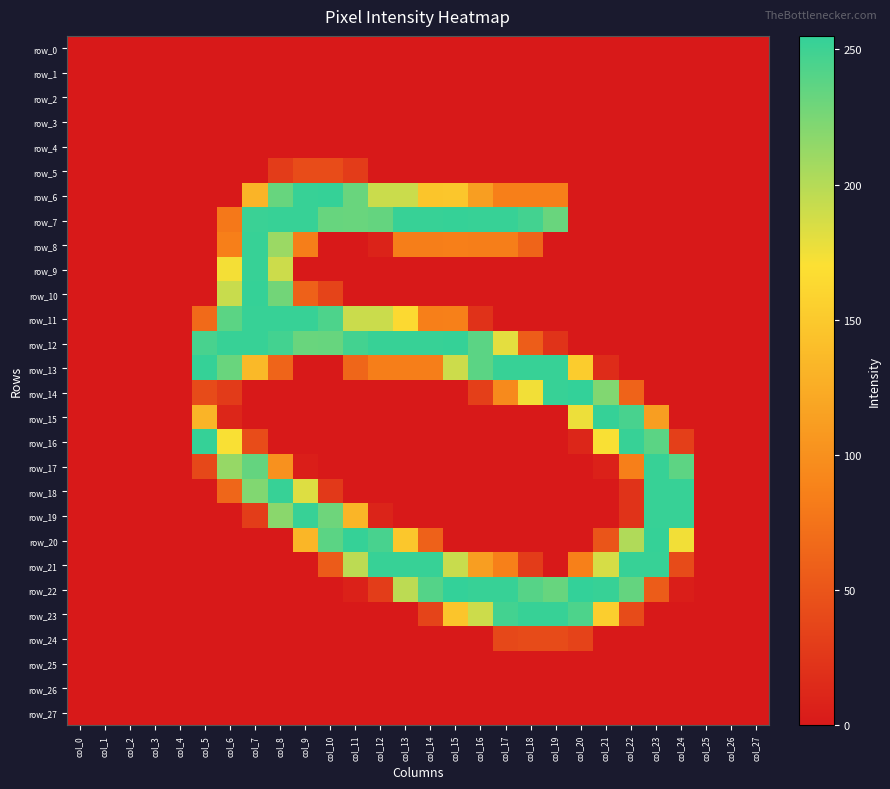

Reading right to left, transcribe all the data shown in this chart.

row_0: col_27=0	col_26=0	col_25=0	col_24=0	col_23=0	col_22=0	col_21=0	col_20=0	col_19=0	col_18=0	col_17=0	col_16=0	col_15=0	col_14=0	col_13=0	col_12=0	col_11=0	col_10=0	col_9=0	col_8=0	col_7=0	col_6=0	col_5=0	col_4=0	col_3=0	col_2=0	col_1=0	col_0=0
row_1: col_27=0	col_26=0	col_25=0	col_24=0	col_23=0	col_22=0	col_21=0	col_20=0	col_19=0	col_18=0	col_17=0	col_16=0	col_15=0	col_14=0	col_13=0	col_12=0	col_11=0	col_10=0	col_9=0	col_8=0	col_7=0	col_6=0	col_5=0	col_4=0	col_3=0	col_2=0	col_1=0	col_0=0
row_2: col_27=0	col_26=0	col_25=0	col_24=0	col_23=0	col_22=0	col_21=0	col_20=0	col_19=0	col_18=0	col_17=0	col_16=0	col_15=0	col_14=0	col_13=0	col_12=0	col_11=0	col_10=0	col_9=0	col_8=0	col_7=0	col_6=0	col_5=0	col_4=0	col_3=0	col_2=0	col_1=0	col_0=0
row_3: col_27=0	col_26=0	col_25=0	col_24=0	col_23=0	col_22=0	col_21=0	col_20=0	col_19=0	col_18=0	col_17=0	col_16=0	col_15=0	col_14=0	col_13=0	col_12=0	col_11=0	col_10=0	col_9=0	col_8=0	col_7=0	col_6=0	col_5=0	col_4=0	col_3=0	col_2=0	col_1=0	col_0=0
row_4: col_27=0	col_26=0	col_25=0	col_24=0	col_23=0	col_22=0	col_21=0	col_20=0	col_19=0	col_18=0	col_17=0	col_16=0	col_15=0	col_14=0	col_13=0	col_12=0	col_11=0	col_10=0	col_9=0	col_8=0	col_7=0	col_6=0	col_5=0	col_4=0	col_3=0	col_2=0	col_1=0	col_0=0
row_5: col_27=0	col_26=0	col_25=0	col_24=0	col_23=0	col_22=0	col_21=0	col_20=0	col_19=0	col_18=0	col_17=0	col_16=0	col_15=0	col_14=0	col_13=0	col_12=0	col_11=29	col_10=43	col_9=43	col_8=29	col_7=0	col_6=0	col_5=0	col_4=0	col_3=0	col_2=0	col_1=0	col_0=0
row_6: col_27=0	col_26=0	col_25=0	col_24=0	col_23=0	col_22=0	col_21=0	col_20=0	col_19=85	col_18=85	col_17=85	col_16=112	col_15=147	col_14=146	col_13=191	col_12=191	col_11=232	col_10=254	col_9=253	col_8=233	col_7=131	col_6=0	col_5=0	col_4=0	col_3=0	col_2=0	col_1=0	col_0=0
row_7: col_27=0	col_26=0	col_25=0	col_24=0	col_23=0	col_22=0	col_21=0	col_20=0	col_19=232	col_18=248	col_17=253	col_16=253	col_15=254	col_14=253	col_13=253	col_12=234	col_11=232	col_10=233	col_9=253	col_8=253	col_7=252	col_6=79	col_5=0	col_4=0	col_3=0	col_2=0	col_1=0	col_0=0
row_8: col_27=0	col_26=0	col_25=0	col_24=0	col_23=0	col_22=0	col_21=0	col_20=0	col_19=0	col_18=63	col_17=84	col_16=84	col_15=85	col_14=84	col_13=84	col_12=8	col_11=0	col_10=0	col_9=84	col_8=211	col_7=253	col_6=85	col_5=0	col_4=0	col_3=0	col_2=0	col_1=0	col_0=0
row_9: col_27=0	col_26=0	col_25=0	col_24=0	col_23=0	col_22=0	col_21=0	col_20=0	col_19=0	col_18=0	col_17=0	col_16=0	col_15=0	col_14=0	col_13=0	col_12=0	col_11=0	col_10=0	col_9=0	col_8=190	col_7=253	col_6=173	col_5=0	col_4=0	col_3=0	col_2=0	col_1=0	col_0=0
row_10: col_27=0	col_26=0	col_25=0	col_24=0	col_23=0	col_22=0	col_21=0	col_20=0	col_19=0	col_18=0	col_17=0	col_16=0	col_15=0	col_14=0	col_13=0	col_12=0	col_11=0	col_10=36	col_9=60	col_8=228	col_7=254	col_6=192	col_5=0	col_4=0	col_3=0	col_2=0	col_1=0	col_0=0
row_11: col_27=0	col_26=0	col_25=0	col_24=0	col_23=0	col_22=0	col_21=0	col_20=0	col_19=0	col_18=0	col_17=0	col_16=21	col_15=86	col_14=85	col_13=164	col_12=191	col_11=191	col_10=244	col_9=253	col_8=253	col_7=253	col_6=238	col_5=68	col_4=0	col_3=0	col_2=0	col_1=0	col_0=0
row_12: col_27=0	col_26=0	col_25=0	col_24=0	col_23=0	col_22=0	col_21=0	col_20=0	col_19=22	col_18=57	col_17=180	col_16=238	col_15=254	col_14=253	col_13=253	col_12=253	col_11=248	col_10=233	col_9=232	col_8=248	col_7=253	col_6=253	col_5=246	col_4=0	col_3=0	col_2=0	col_1=0	col_0=0
row_13: col_27=0	col_26=0	col_25=0	col_24=0	col_23=0	col_22=0	col_21=16	col_20=152	col_19=253	col_18=253	col_17=253	col_16=238	col_15=190	col_14=84	col_13=84	col_12=84	col_11=64	col_10=0	col_9=0	col_8=63	col_7=136	col_6=232	col_5=254	col_4=0	col_3=0	col_2=0	col_1=0	col_0=0
row_14: col_27=0	col_26=0	col_25=0	col_24=0	col_23=0	col_22=62	col_21=222	col_20=255	col_19=253	col_18=174	col_17=95	col_16=32	col_15=0	col_14=0	col_13=0	col_12=0	col_11=0	col_10=0	col_9=0	col_8=0	col_7=0	col_6=28	col_5=42	col_4=0	col_3=0	col_2=0	col_1=0	col_0=0
row_15: col_27=0	col_26=0	col_25=0	col_24=0	col_23=112	col_22=246	col_21=254	col_20=176	col_19=0	col_18=0	col_17=0	col_16=0	col_15=0	col_14=0	col_13=0	col_12=0	col_11=0	col_10=0	col_9=0	col_8=0	col_7=0	col_6=11	col_5=131	col_4=0	col_3=0	col_2=0	col_1=0	col_0=0
row_16: col_27=0	col_26=0	col_25=0	col_24=32	col_23=238	col_22=253	col_21=171	col_20=11	col_19=0	col_18=0	col_17=0	col_16=0	col_15=0	col_14=0	col_13=0	col_12=0	col_11=0	col_10=0	col_9=0	col_8=0	col_7=43	col_6=171	col_5=254	col_4=0	col_3=0	col_2=0	col_1=0	col_0=0
row_17: col_27=0	col_26=0	col_25=0	col_24=237	col_23=253	col_22=85	col_21=7	col_20=0	col_19=0	col_18=0	col_17=0	col_16=0	col_15=0	col_14=0	col_13=0	col_12=0	col_11=0	col_10=0	col_9=4	col_8=101	col_7=234	col_6=213	col_5=39	col_4=0	col_3=0	col_2=0	col_1=0	col_0=0
row_18: col_27=0	col_26=0	col_25=0	col_24=253	col_23=253	col_22=22	col_21=0	col_20=0	col_19=0	col_18=0	col_17=0	col_16=0	col_15=0	col_14=0	col_13=0	col_12=0	col_11=0	col_10=27	col_9=183	col_8=253	col_7=222	col_6=64	col_5=0	col_4=0	col_3=0	col_2=0	col_1=0	col_0=0
row_19: col_27=0	col_26=0	col_25=0	col_24=253	col_23=253	col_22=22	col_21=0	col_20=0	col_19=0	col_18=0	col_17=0	col_16=0	col_15=0	col_14=0	col_13=0	col_12=9	col_11=132	col_10=230	col_9=253	col_8=218	col_7=30	col_6=0	col_5=0	col_4=0	col_3=0	col_2=0	col_1=0	col_0=0
row_20: col_27=0	col_26=0	col_25=0	col_24=174	col_23=254	col_22=202	col_21=50	col_20=0	col_19=0	col_18=0	col_17=0	col_16=0	col_15=0	col_14=60	col_13=148	col_12=246	col_11=254	col_10=238	col_9=133	col_8=0	col_7=0	col_6=0	col_5=0	col_4=0	col_3=0	col_2=0	col_1=0	col_0=0
row_21: col_27=0	col_26=0	col_25=0	col_24=42	col_23=253	col_22=253	col_21=186	col_20=86	col_19=0	col_18=29	col_17=86	col_16=112	col_15=192	col_14=253	col_13=253	col_12=253	col_11=197	col_10=55	col_9=0	col_8=0	col_7=0	col_6=0	col_5=0	col_4=0	col_3=0	col_2=0	col_1=0	col_0=0
row_22: col_27=0	col_26=0	col_25=0	col_24=4	col_23=56	col_22=234	col_21=253	col_20=255	col_19=233	col_18=240	col_17=253	col_16=253	col_15=255	col_14=241	col_13=197	col_12=30	col_11=7	col_10=0	col_9=0	col_8=0	col_7=0	col_6=0	col_5=0	col_4=0	col_3=0	col_2=0	col_1=0	col_0=0
row_23: col_27=0	col_26=0	col_25=0	col_24=0	col_23=0	col_22=42	col_21=154	col_20=244	col_19=253	col_18=253	col_17=248	col_16=190	col_15=146	col_14=36	col_13=0	col_12=0	col_11=0	col_10=0	col_9=0	col_8=0	col_7=0	col_6=0	col_5=0	col_4=0	col_3=0	col_2=0	col_1=0	col_0=0
row_24: col_27=0	col_26=0	col_25=0	col_24=0	col_23=0	col_22=0	col_21=0	col_20=35	col_19=42	col_18=42	col_17=39	col_16=0	col_15=0	col_14=0	col_13=0	col_12=0	col_11=0	col_10=0	col_9=0	col_8=0	col_7=0	col_6=0	col_5=0	col_4=0	col_3=0	col_2=0	col_1=0	col_0=0
row_25: col_27=0	col_26=0	col_25=0	col_24=0	col_23=0	col_22=0	col_21=0	col_20=0	col_19=0	col_18=0	col_17=0	col_16=0	col_15=0	col_14=0	col_13=0	col_12=0	col_11=0	col_10=0	col_9=0	col_8=0	col_7=0	col_6=0	col_5=0	col_4=0	col_3=0	col_2=0	col_1=0	col_0=0
row_26: col_27=0	col_26=0	col_25=0	col_24=0	col_23=0	col_22=0	col_21=0	col_20=0	col_19=0	col_18=0	col_17=0	col_16=0	col_15=0	col_14=0	col_13=0	col_12=0	col_11=0	col_10=0	col_9=0	col_8=0	col_7=0	col_6=0	col_5=0	col_4=0	col_3=0	col_2=0	col_1=0	col_0=0
row_27: col_27=0	col_26=0	col_25=0	col_24=0	col_23=0	col_22=0	col_21=0	col_20=0	col_19=0	col_18=0	col_17=0	col_16=0	col_15=0	col_14=0	col_13=0	col_12=0	col_11=0	col_10=0	col_9=0	col_8=0	col_7=0	col_6=0	col_5=0	col_4=0	col_3=0	col_2=0	col_1=0	col_0=0